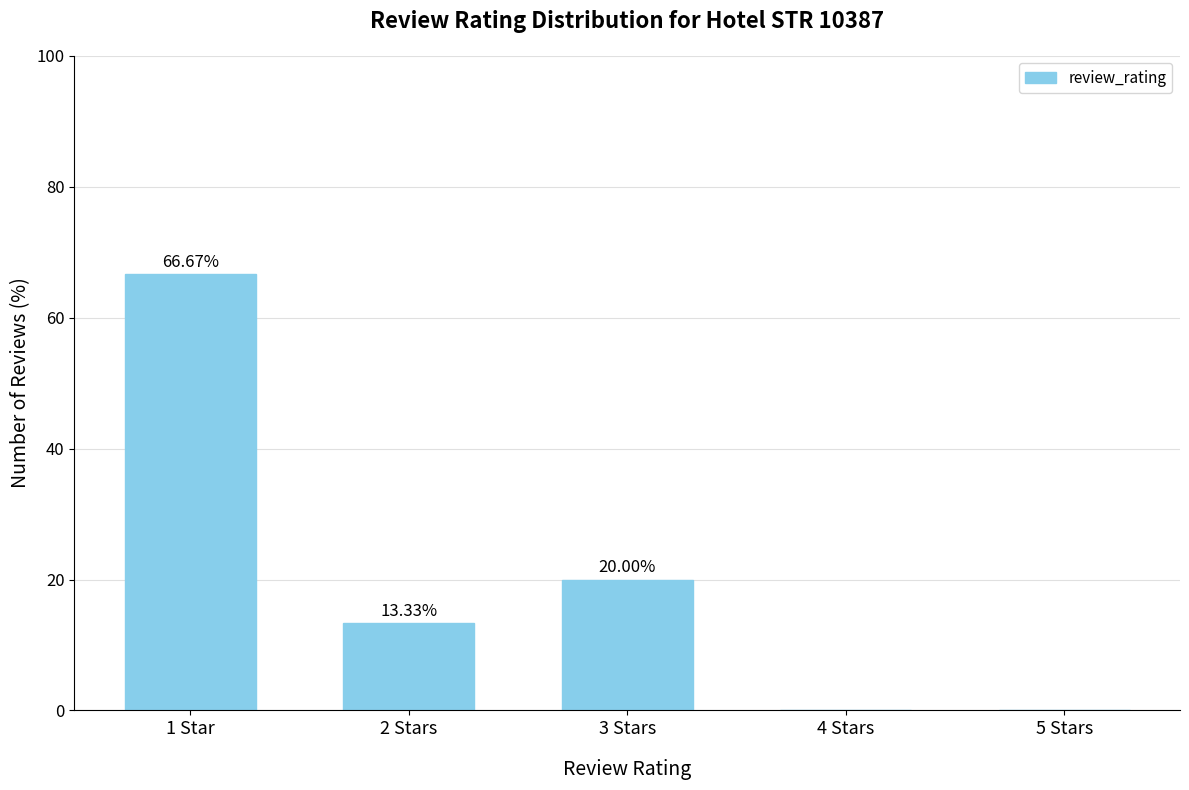

What is the sum of the values at 5 Stars and 1 Star?

66.7